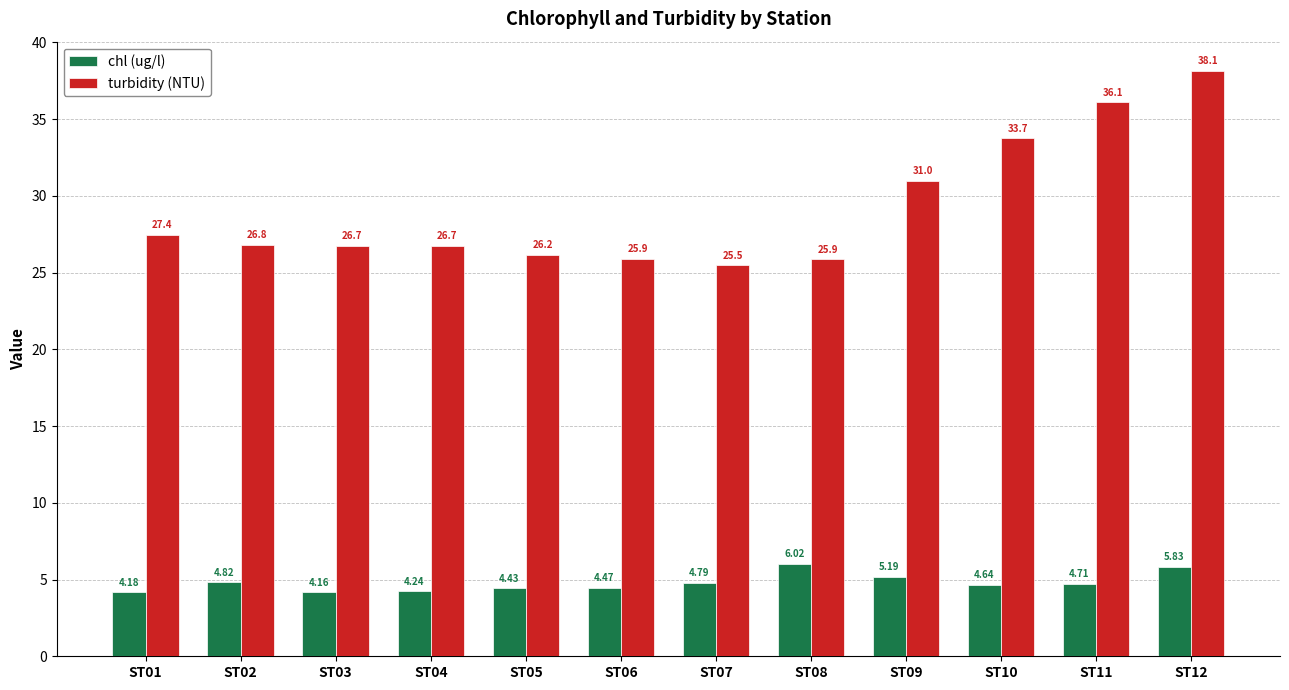

What is the value of the chl (ug/l) bar at the 9th from the left?

5.2